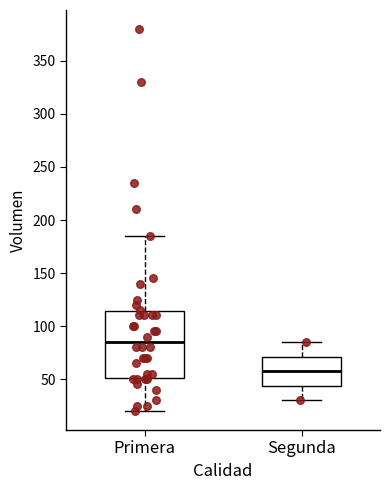

Reading left to right, transcribe this box plot: for each box, give where its median line is, the range the box spans, and where its two whiskers end, as read against the y-axis. The values are not printed on the chart, so give them approximately, as read against the axis.

Primera: median 85, box 50 to 115, whiskers 20 to 185
Segunda: median 60, box 45 to 70, whiskers 30 to 85